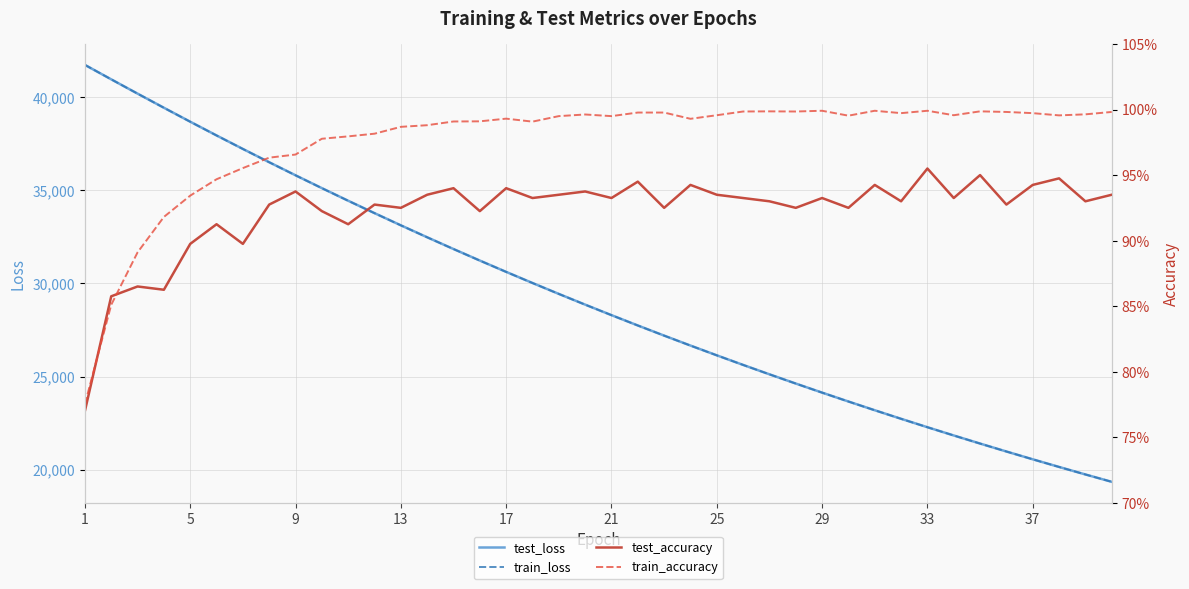

Is the value of train_loss at 9 greater than the value of test_loss at 16?

Yes